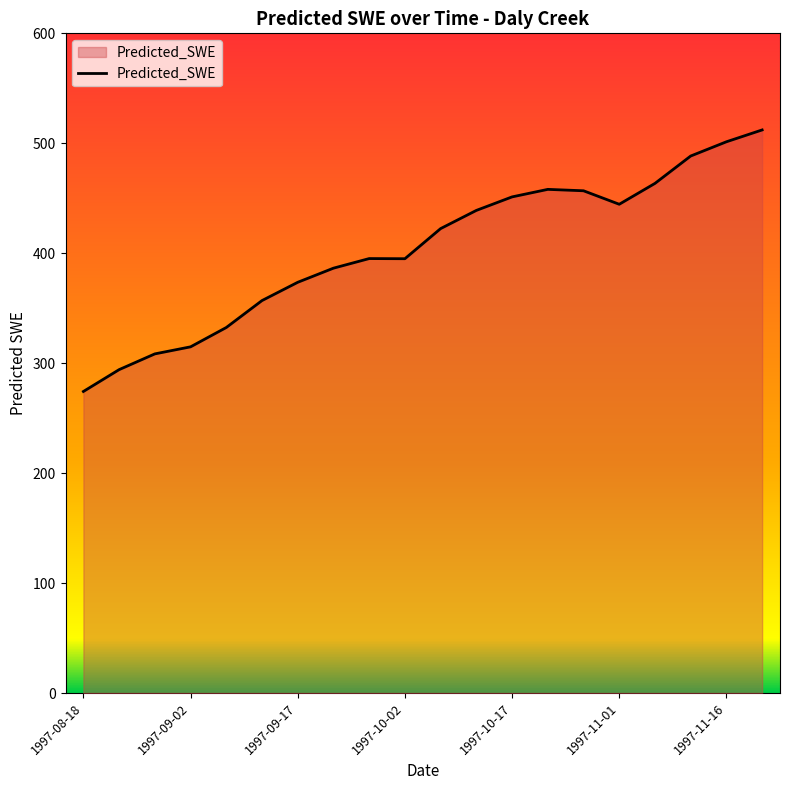

What is the greatest value displayed?

512.1